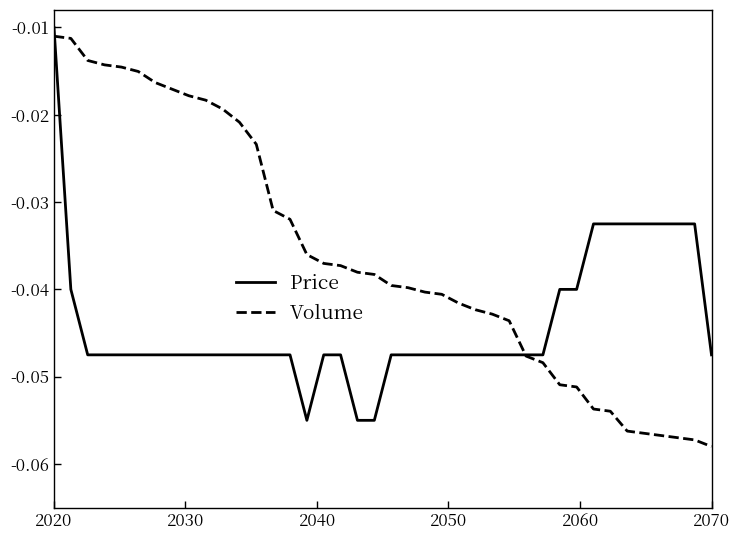

How many lines are shown in the chart?

2